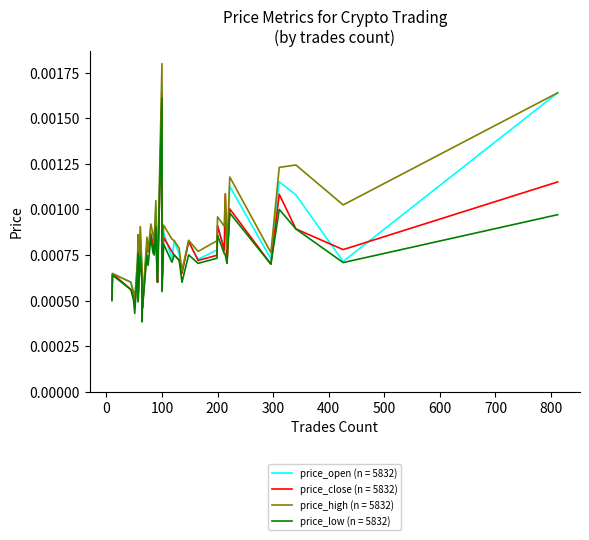

True or false: price_low and price_close intersect in this chart.

False